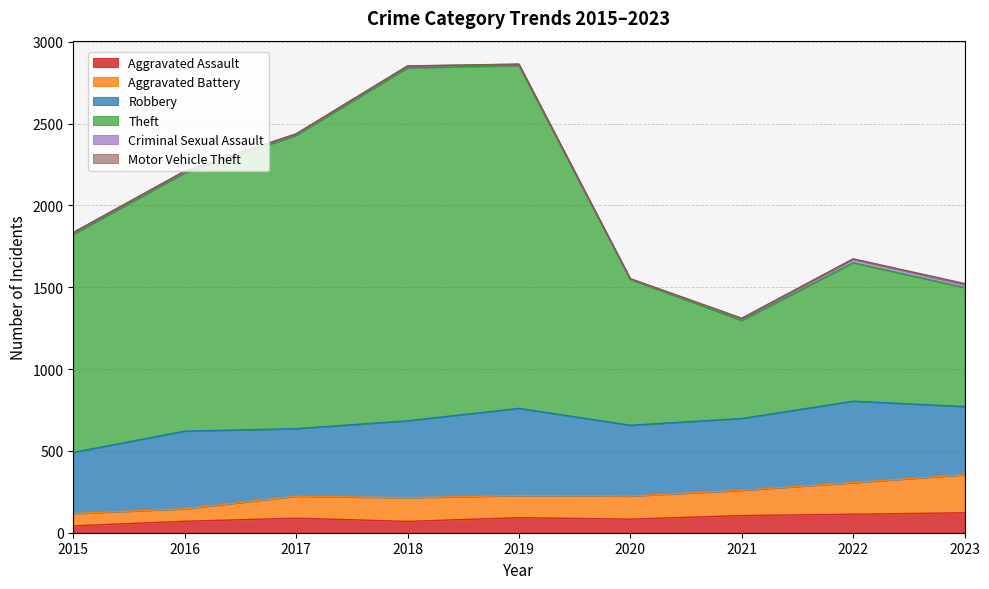

What is the difference between the Theft values at 2018 and 2020?

1293